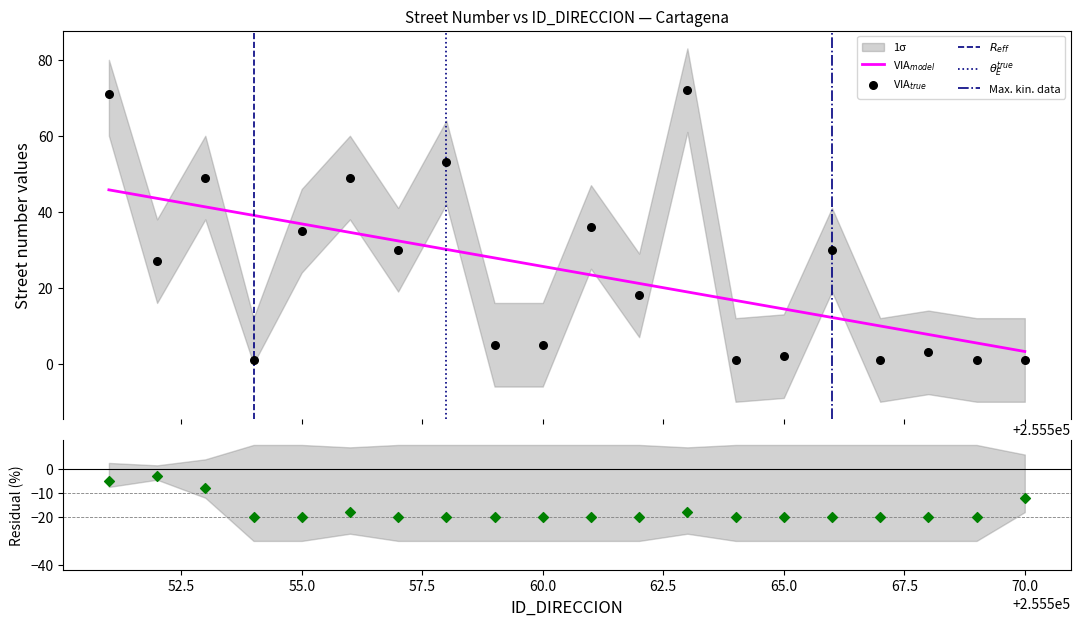

What is the change in value from 255556 to 255561?

-13